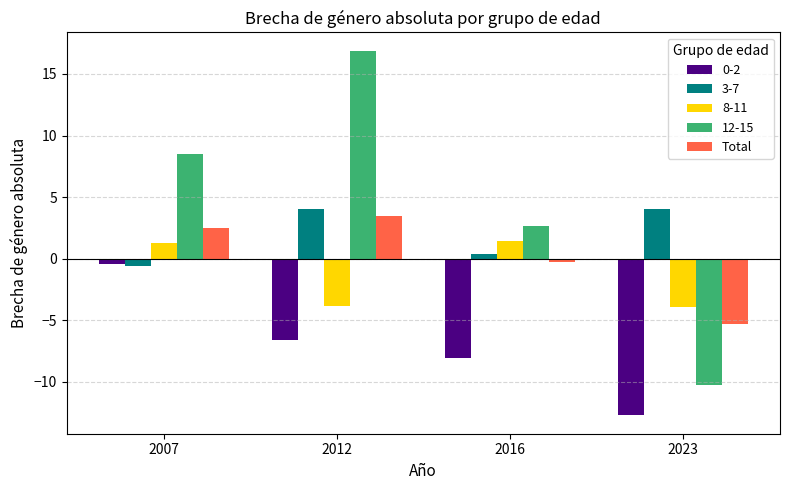

Reading left to right, what are all the values shown in this chart?

0-2: 2007=-0.4	2012=-6.6	2016=-8.0	2023=-12.7
3-7: 2007=-0.6	2012=4.0	2016=0.4	2023=4.0
8-11: 2007=1.3	2012=-3.8	2016=1.5	2023=-4.0
12-15: 2007=8.5	2012=16.9	2016=2.7	2023=-10.3
Total: 2007=2.5	2012=3.4	2016=-0.3	2023=-5.3